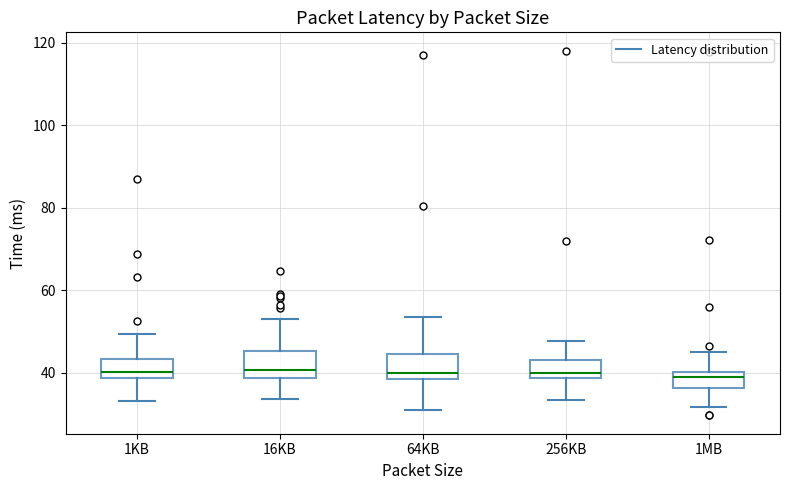

Reading left to right, transcribe this box plot: for each box, give where its median line is, the range the box spans, and where its two whiskers end, as read against the y-axis. The values are not printed on the chart, so give them approximately, as read against the axis.

1KB: median 40, box 38 to 44, whiskers 34 to 50
16KB: median 40, box 38 to 46, whiskers 34 to 54
64KB: median 40, box 38 to 44, whiskers 30 to 54
256KB: median 40, box 38 to 44, whiskers 34 to 48
1MB: median 38, box 36 to 40, whiskers 32 to 44